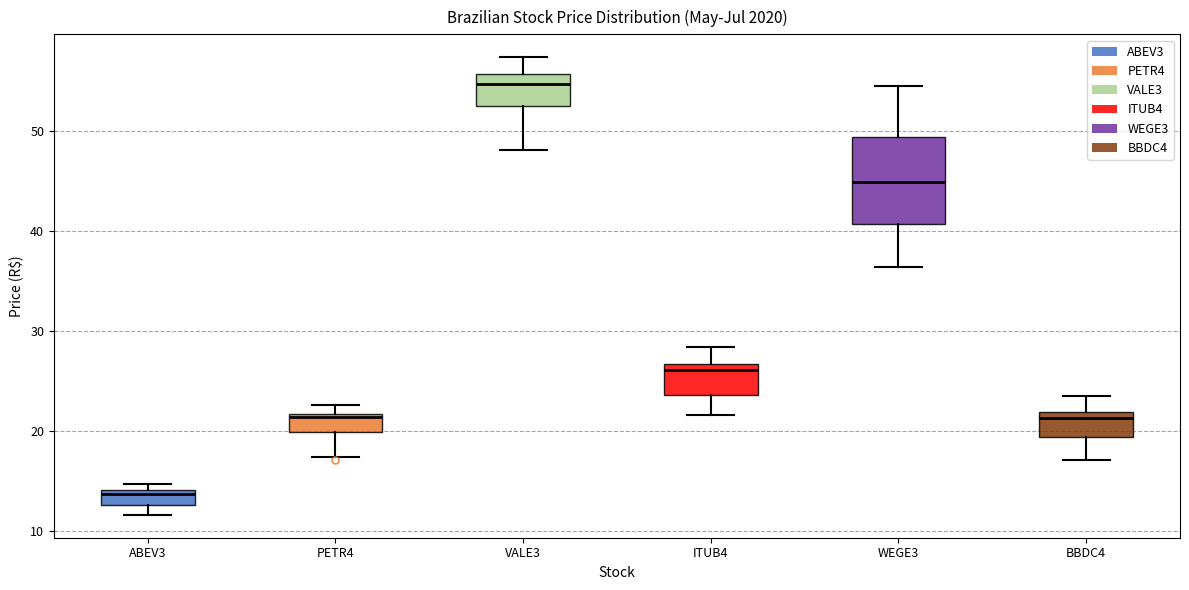

Which box is the tallest, from its lower edge to its upper edge?

WEGE3